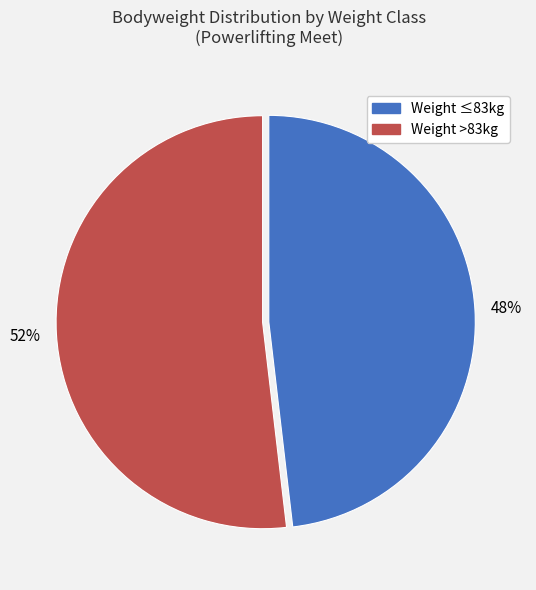

To the nearest percent, what is the average slice percentage?

50%